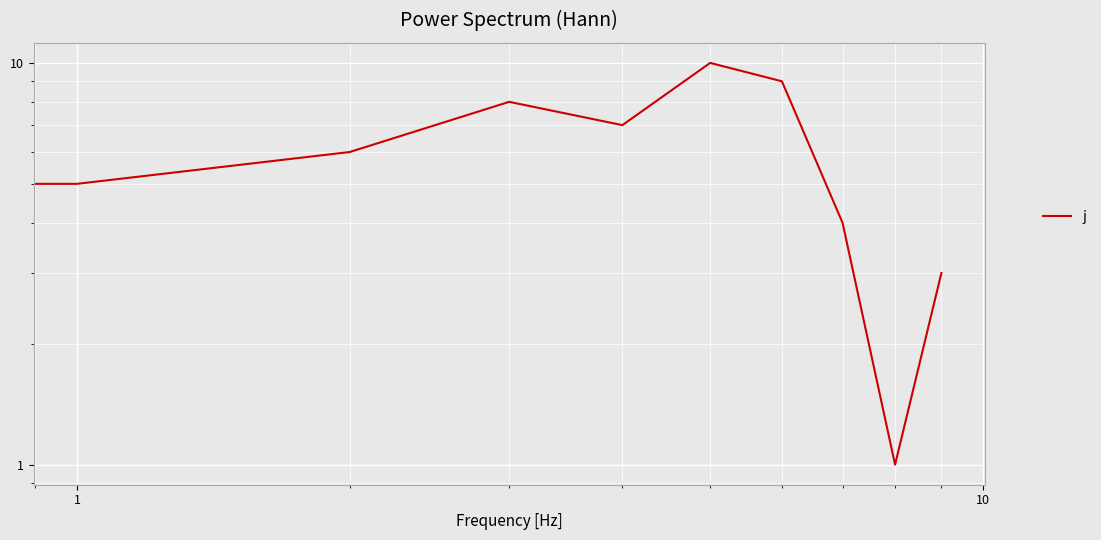

What is the value of the 1st point from the left?

2